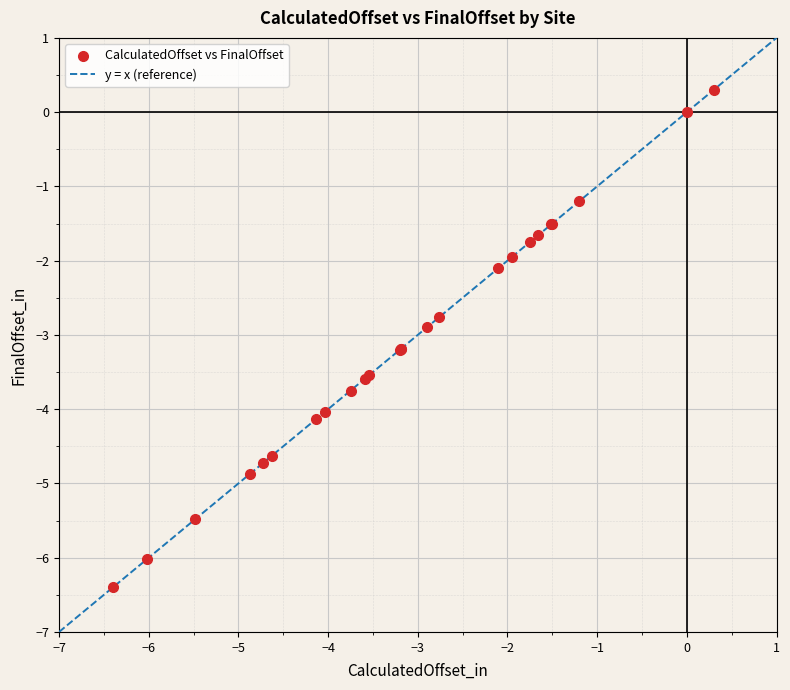

What Y value in the scatter plot is closest to -3?

-2.9